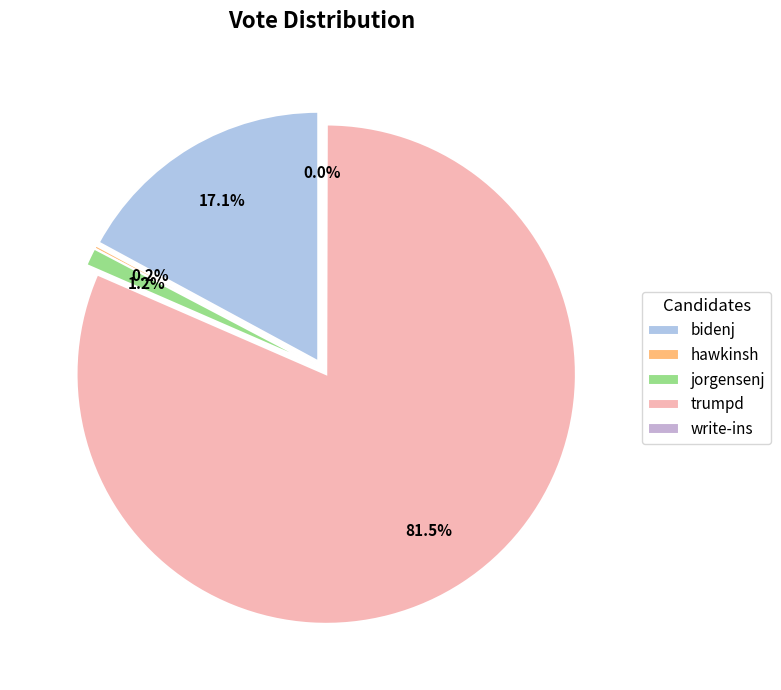

What is the total percentage of write-ins and jorgensenj?

1.2%